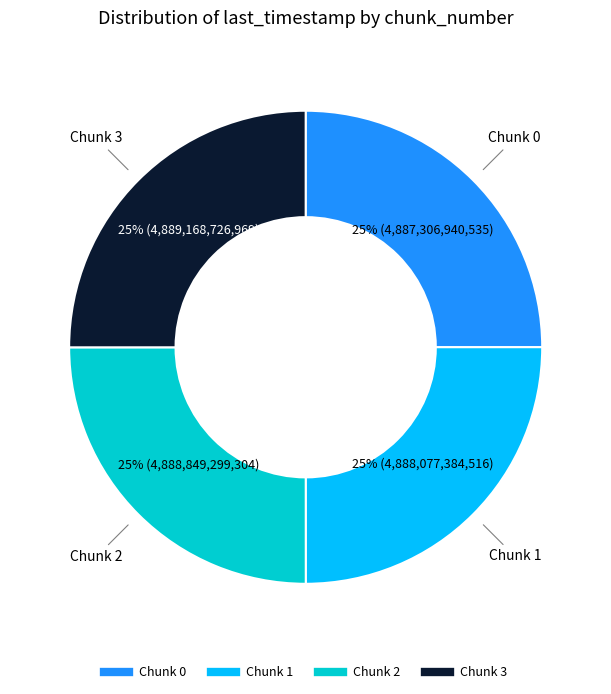

Does any single category account for the majority?

No